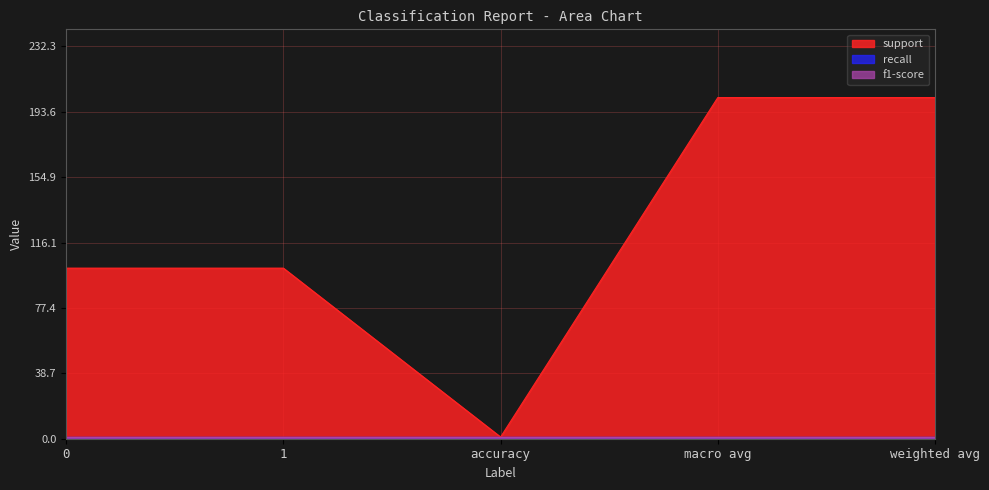

Reading left to right, extract all data points from this chart.

support: 0=101	1=101	accuracy=1	macro avg=202	weighted avg=202
recall: 0=1	1=1	accuracy=1	macro avg=1	weighted avg=1
f1-score: 0=1	1=1	accuracy=1	macro avg=1	weighted avg=1